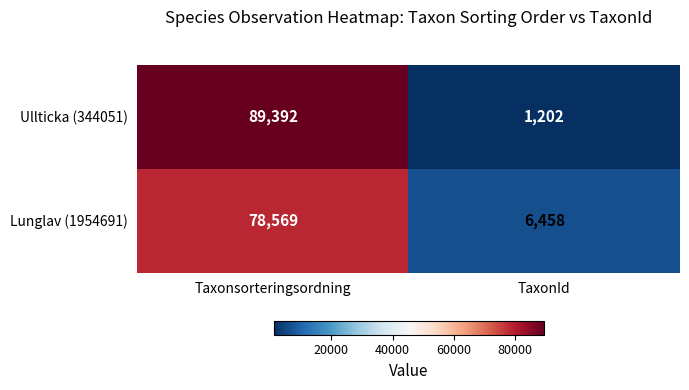

Rank the series by their maximum value, from highest to lowest.

Ullticka (344051), Lunglav (1954691)